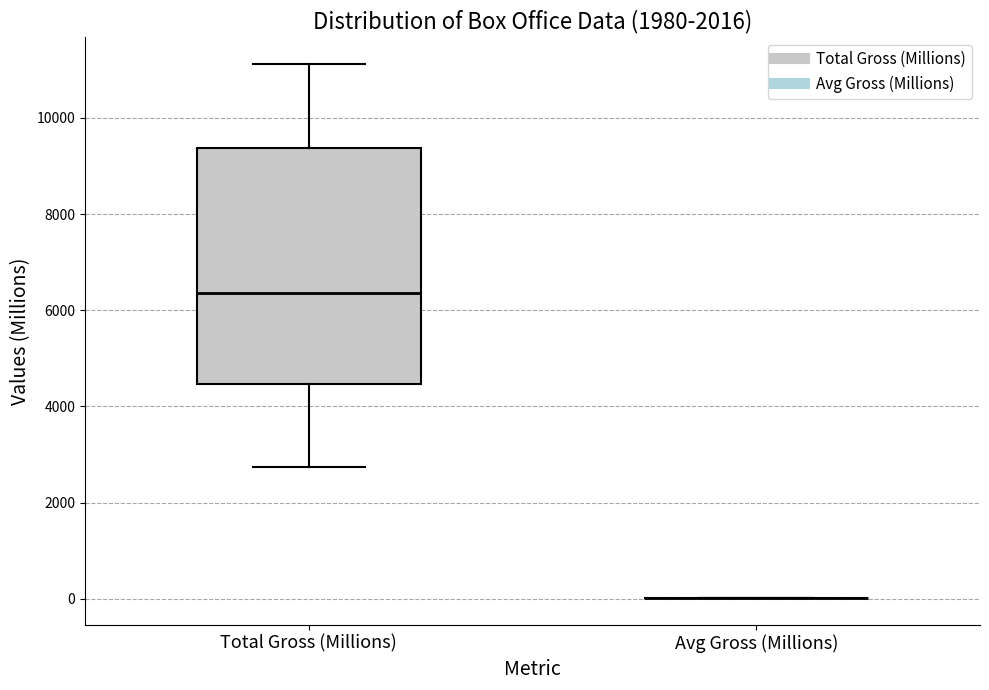

Where does the lower whisker of the box for Total Gross (Millions) end on the y-axis? The values are not printed on the chart, so give them approximately, as read against the axis.

2800